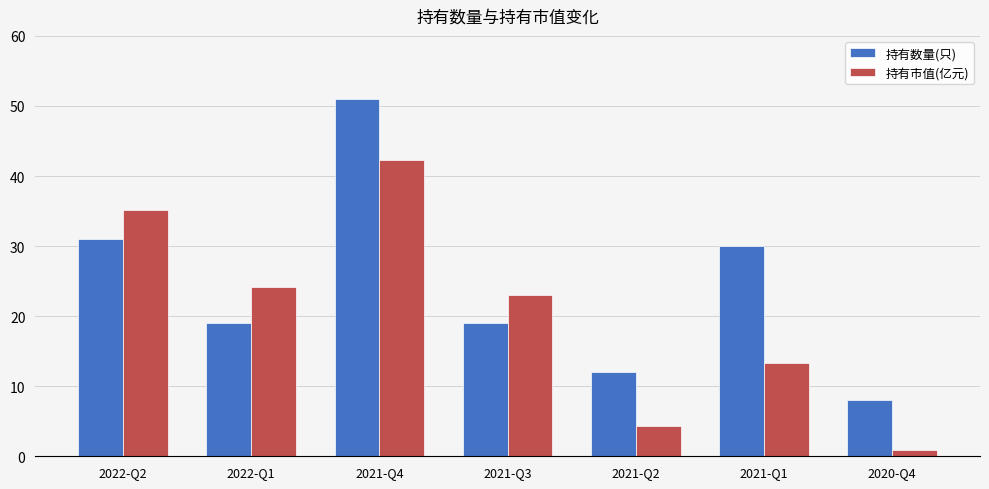

Is it true that 持有数量(只) equals 20.9 at 2021-Q2?

False